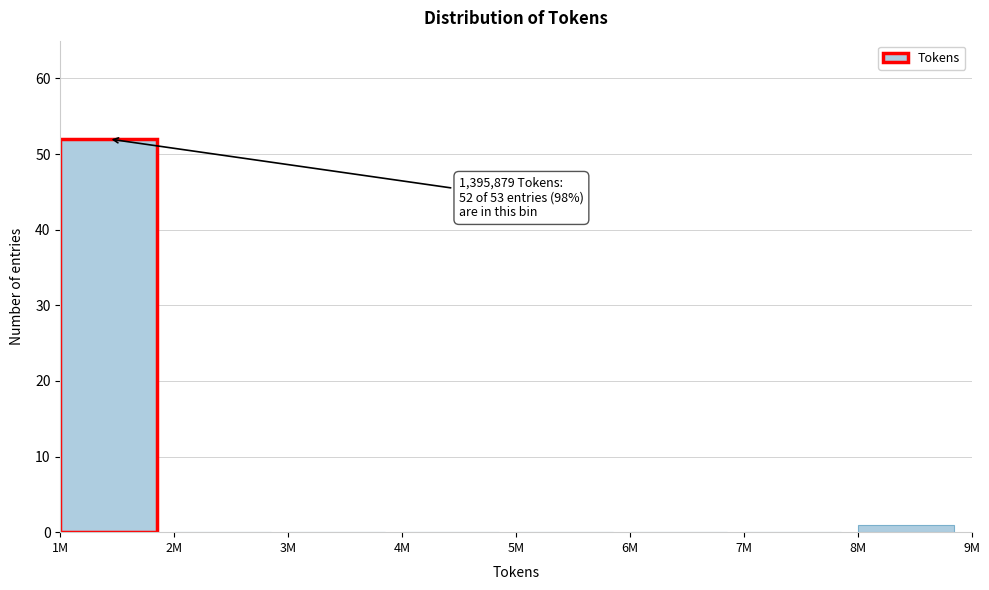

Reading left to right, extract all data points from this chart.

1M=52	2M=0	3M=0	4M=0	5M=0	6M=0	7M=0	8M=1